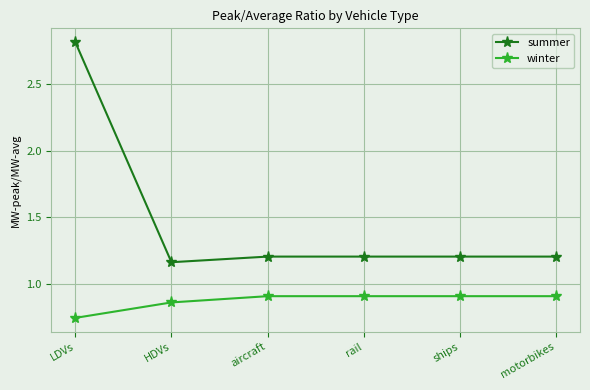

Rank the series at HDVs from highest to lowest value.

summer, winter